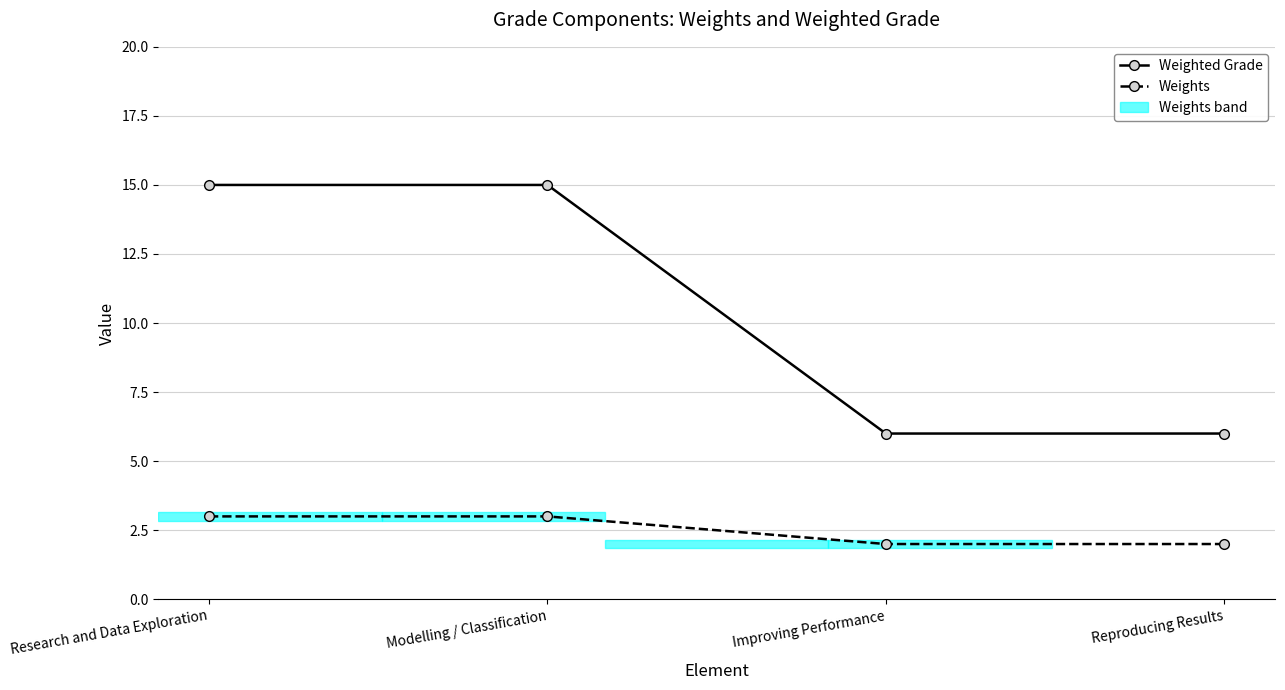

What is the maximum value shown in the chart?

15